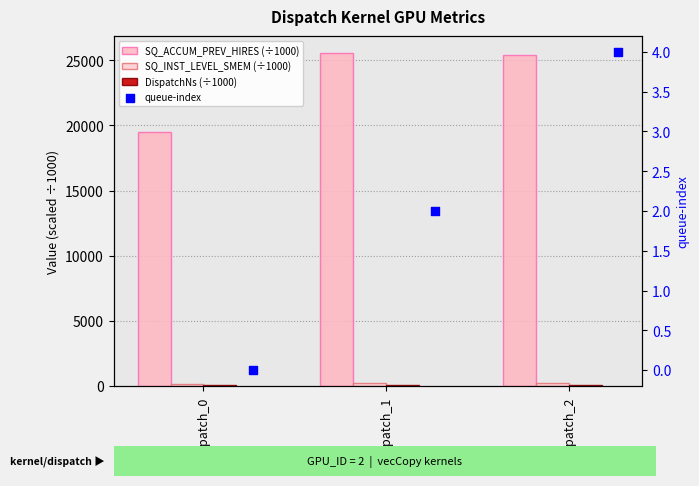

Is the value of queue-index at Dispatch_1 greater than the value of SQ_INST_LEVEL_SMEM (÷1000) at Dispatch_1?

No